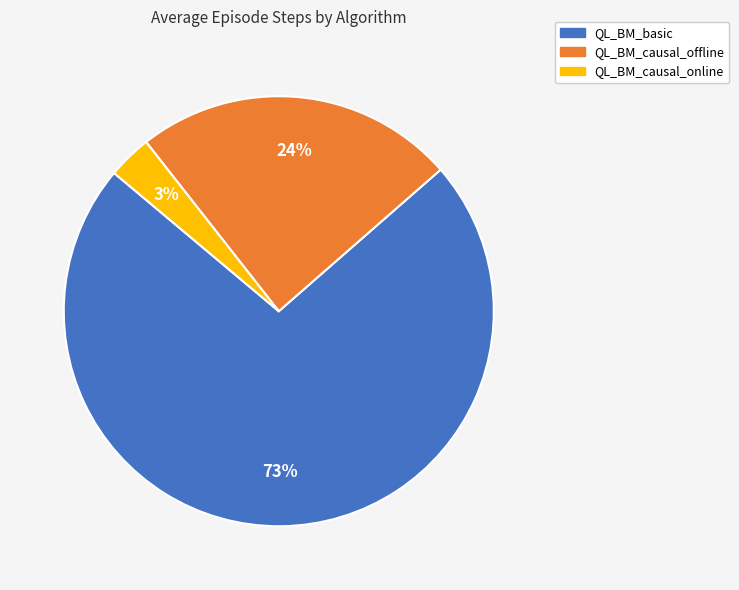

How many segments does this pie chart have?

3